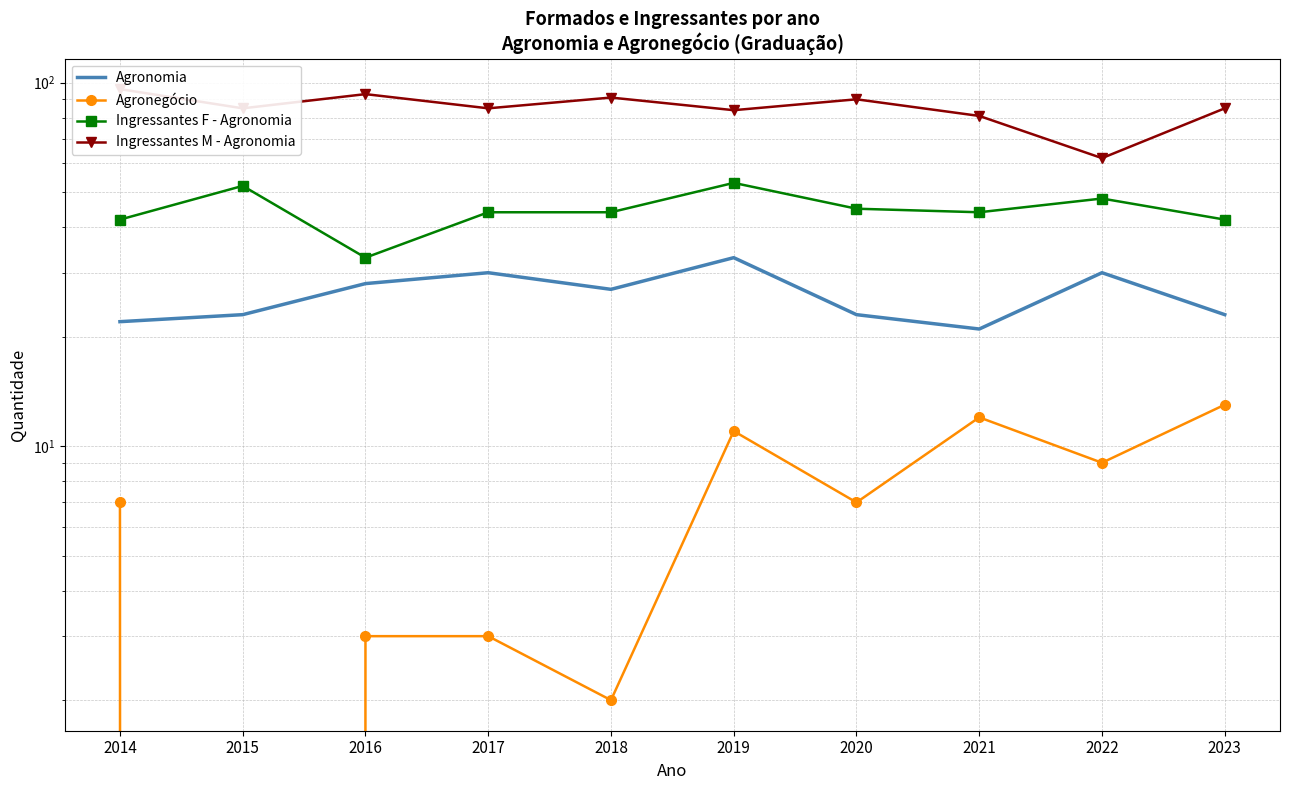

Which series has the widest spread of values?

Ingressantes M - Agronomia